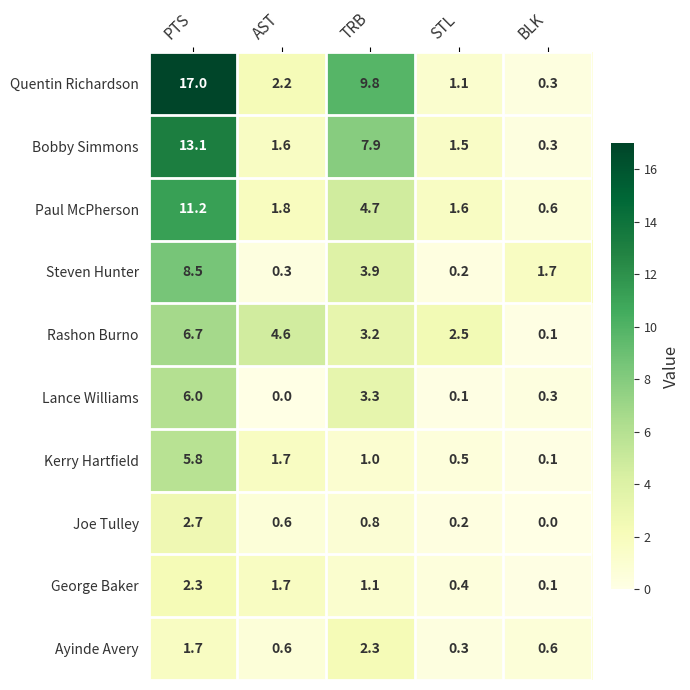

Which label corresponds to the largest value in the chart?

PTS